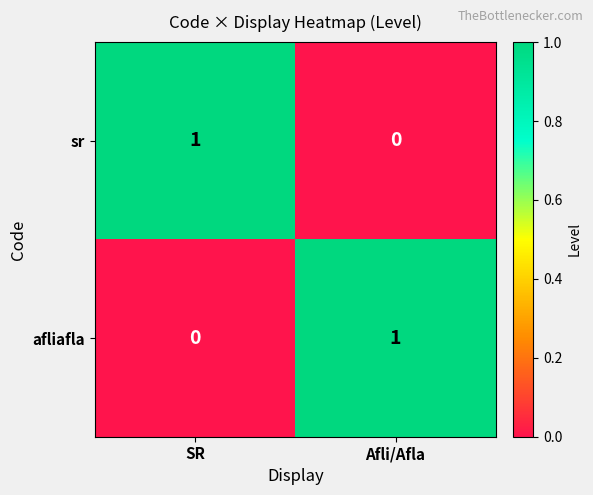

Where is afliafla nearest to the value 0?

SR